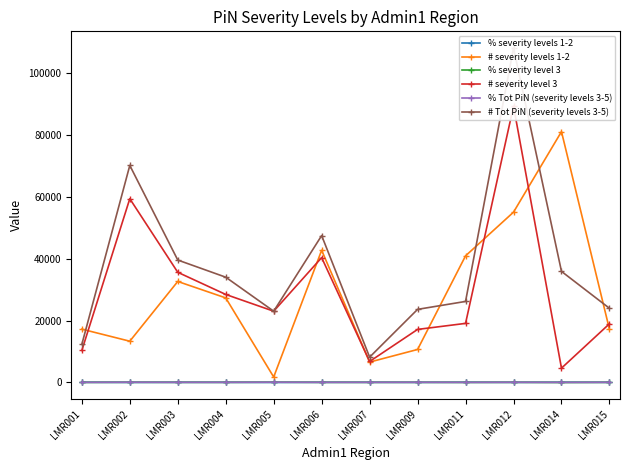

Is it true that % severity level 3 equals 77.9 at LMR015?

False